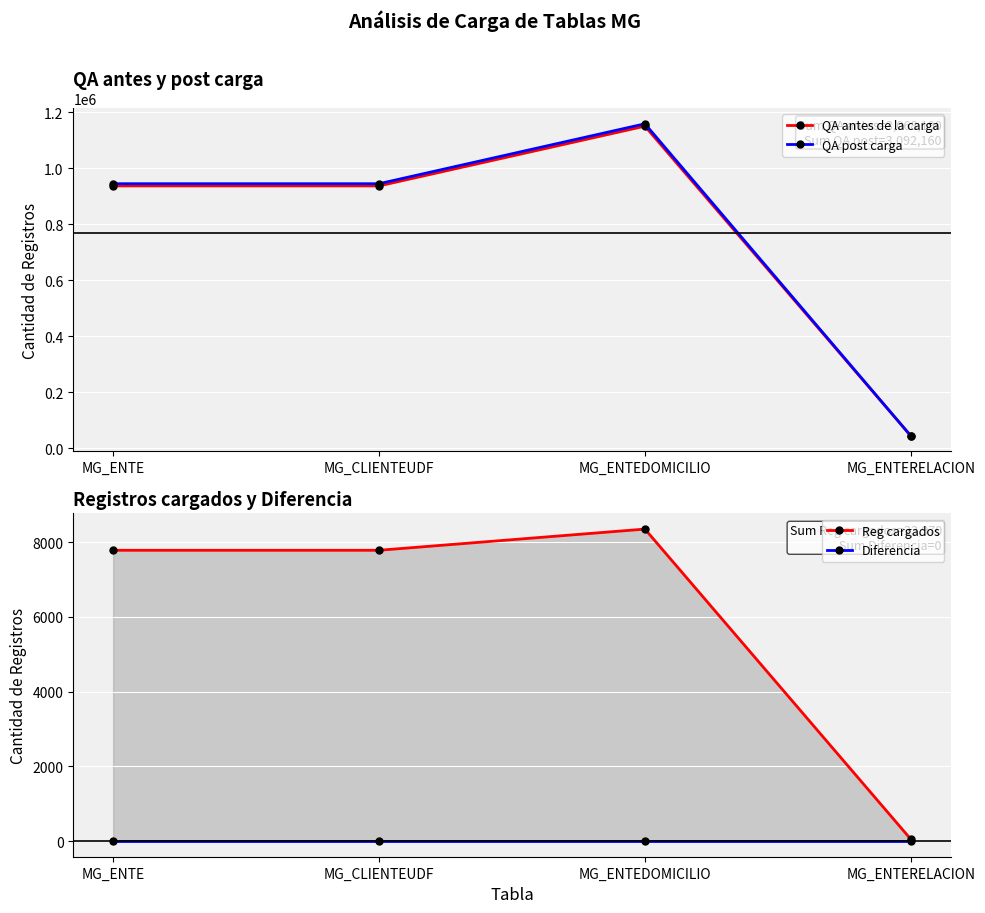

At which category is the sum across all series the highest?

MG_ENTEDOMICILIO